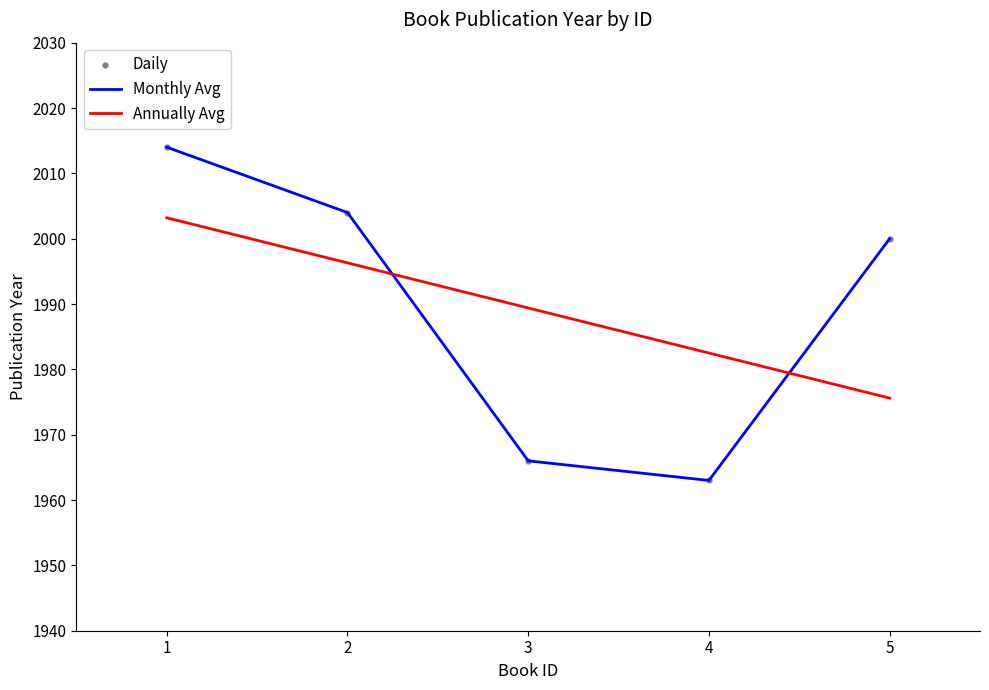

Which series has the widest spread of values?

Monthly Avg